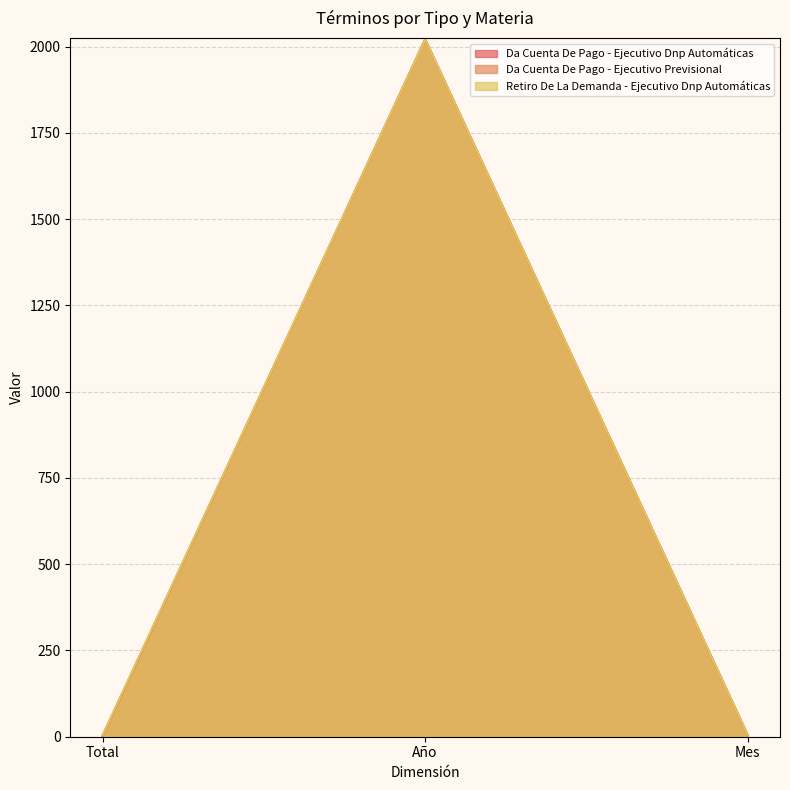

What is the label of the 3rd point from the right?

Total